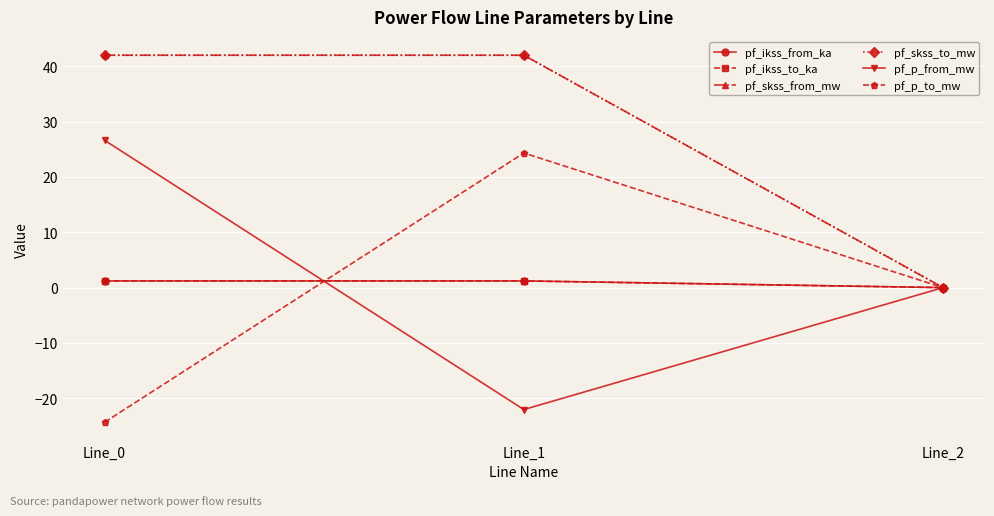

Where does the pf_ikss_from_ka series first go above 1?

Line_0